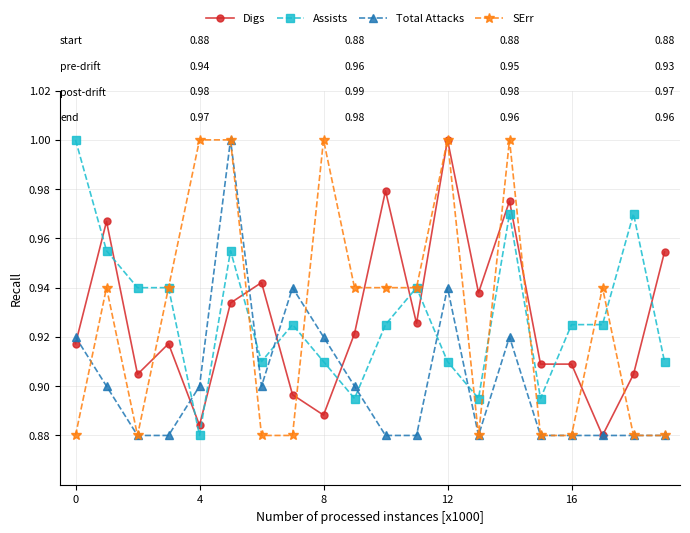

True or false: SErr has more than 2 interior local peaks.

True